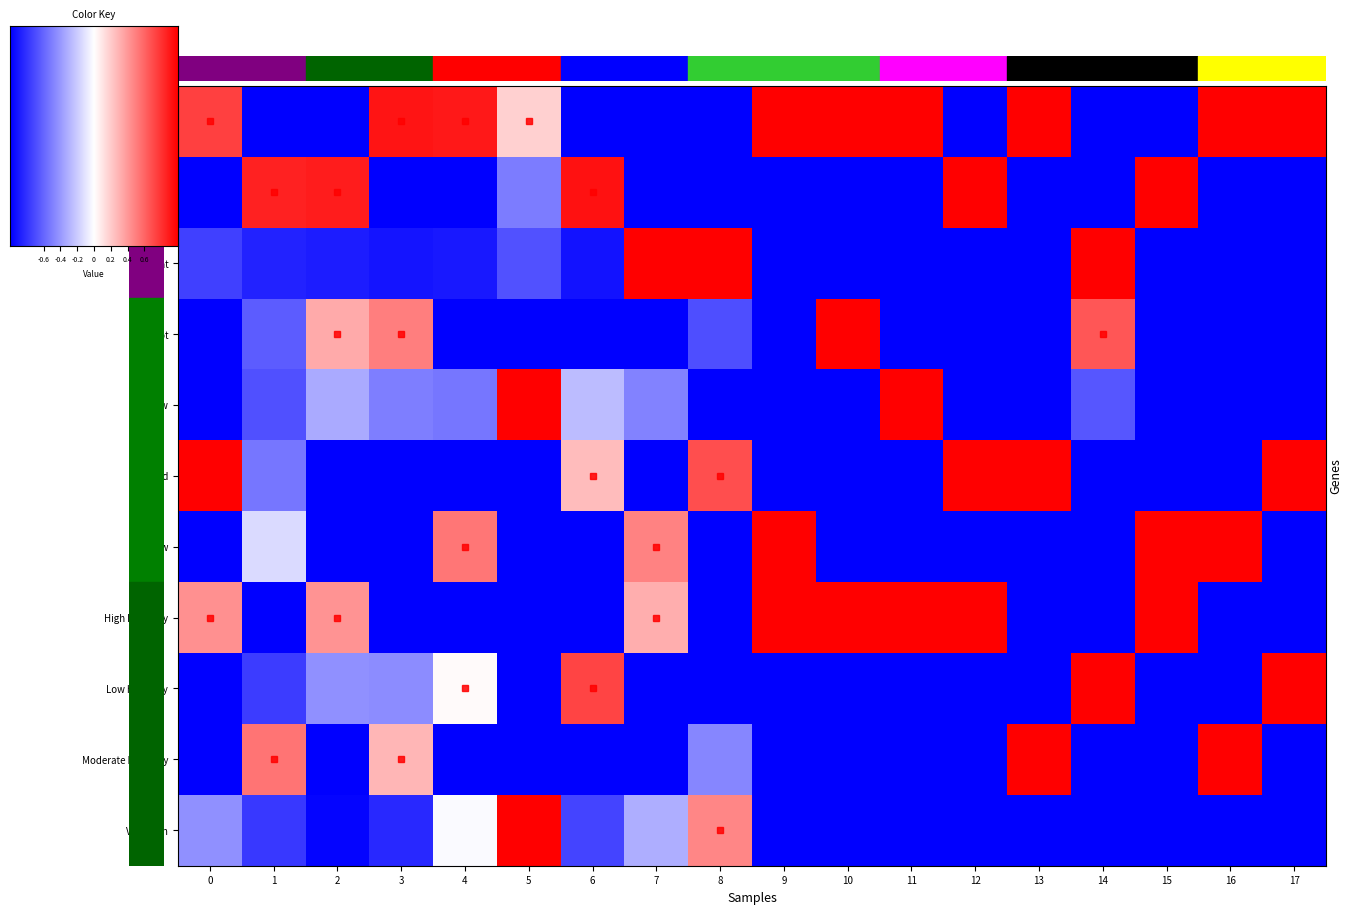

What is the sum of all Very low values?

-8.1